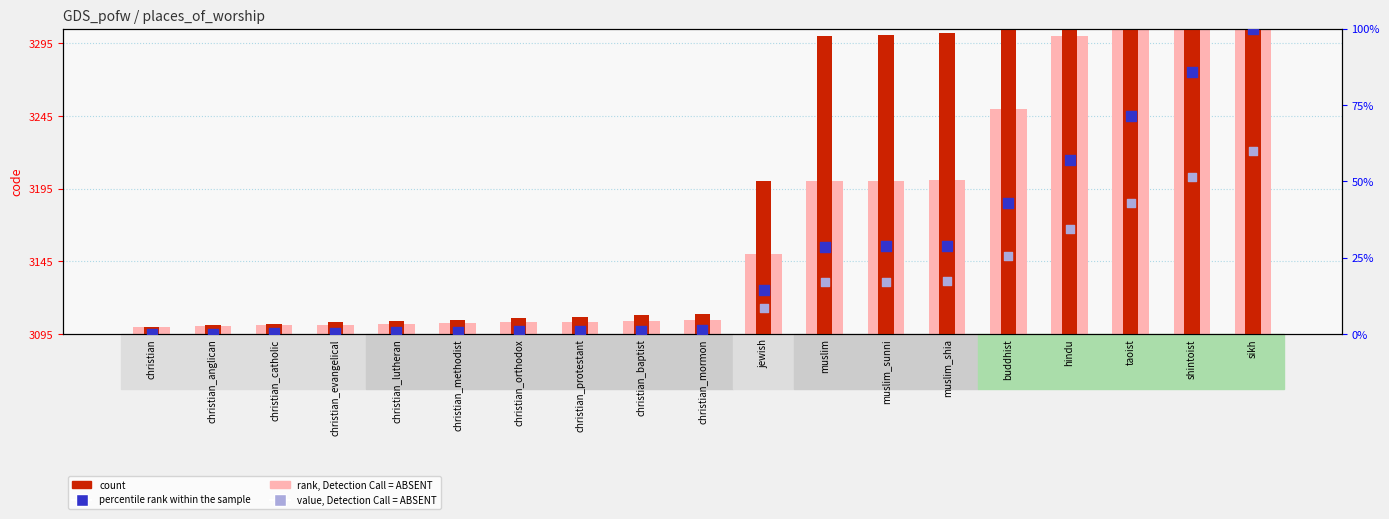

What is the total value across all series at christian_lutheran?

16.9